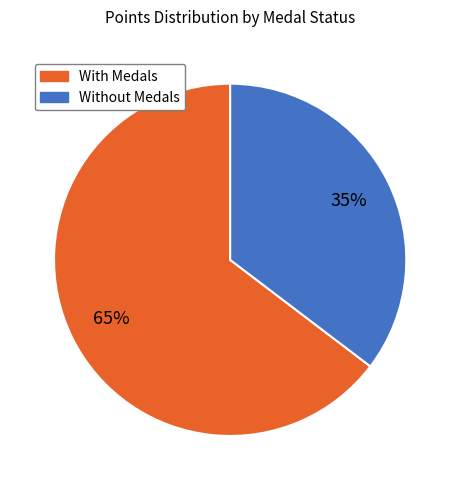

To the nearest percent, what is the average slice percentage?

50%